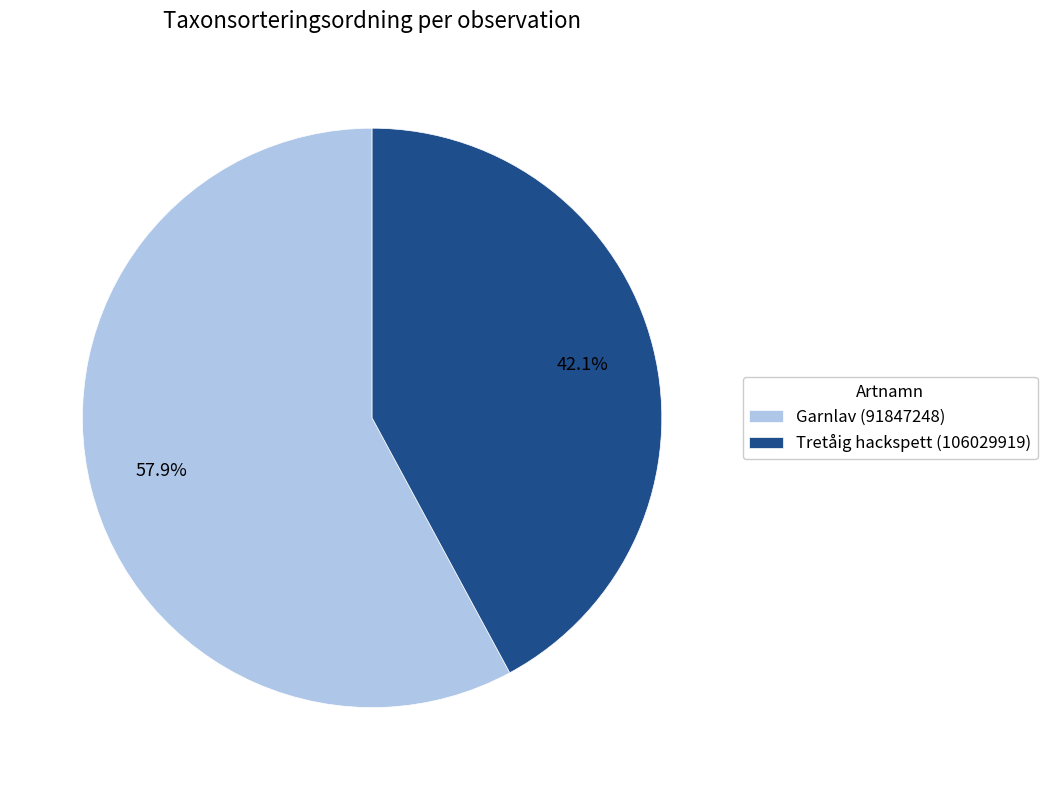

Which has a higher value, Tretåig hackspett (106029919) or Garnlav (91847248)?

Garnlav (91847248)